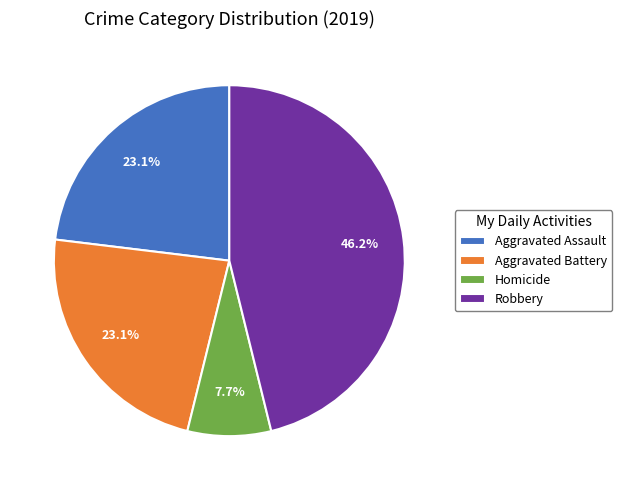

What percentage is NOT represented by Aggravated Assault?

76.9%